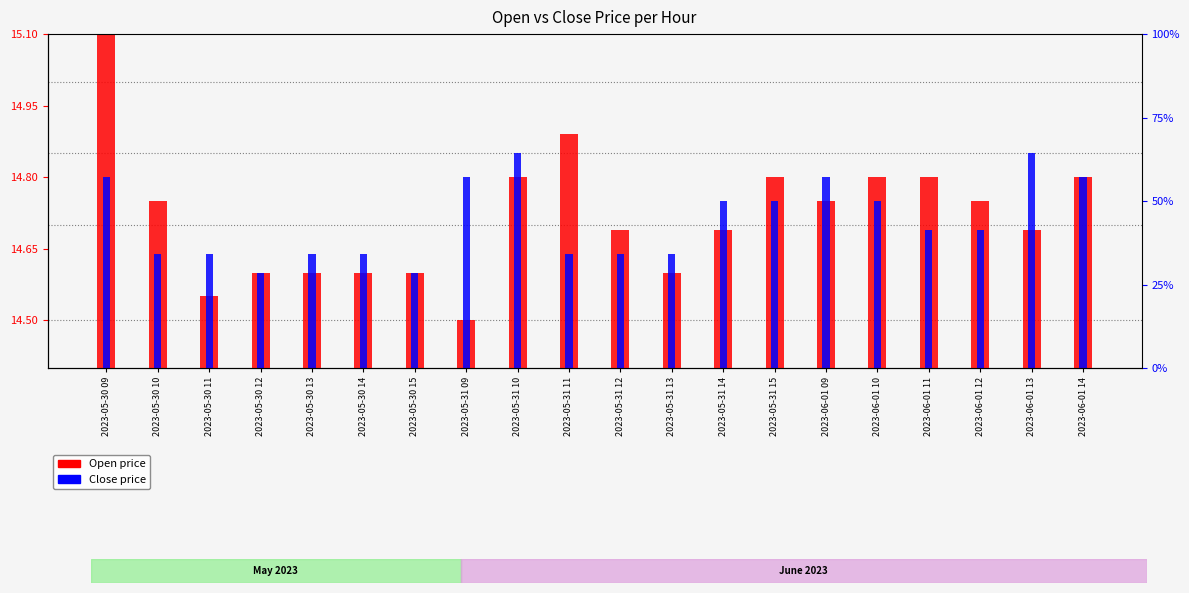

Between 2023-05-31 10 and 2023-06-01 13, which is larger?

2023-05-31 10